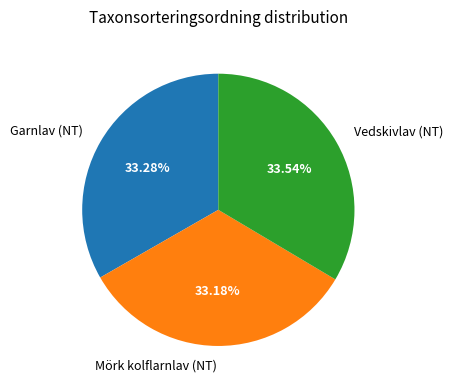

Is it true that Garnlav (NT) is 33% of the pie?

True